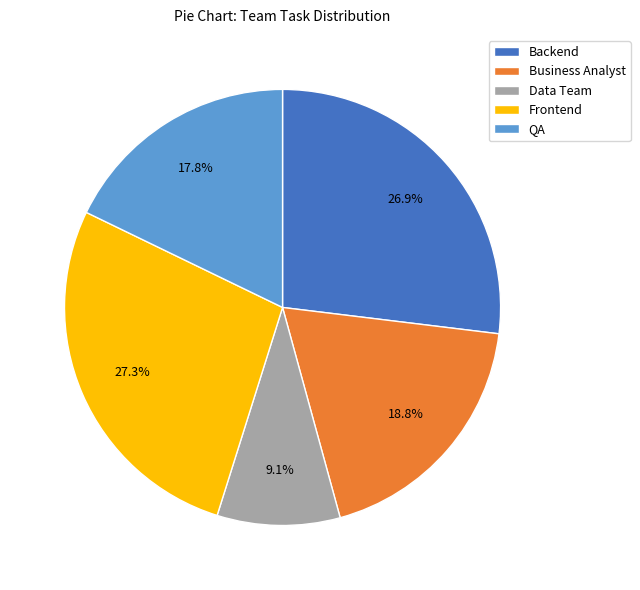

Is there a majority slice in this chart?

No